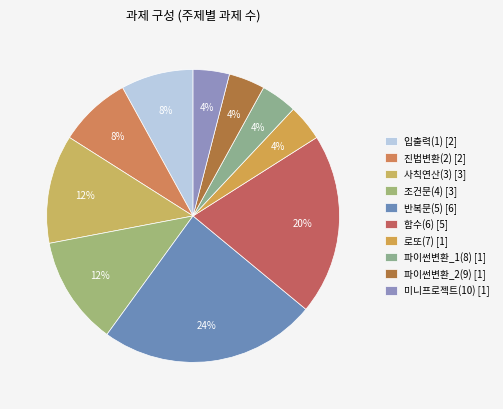

Count the number of slices in the pie.

10